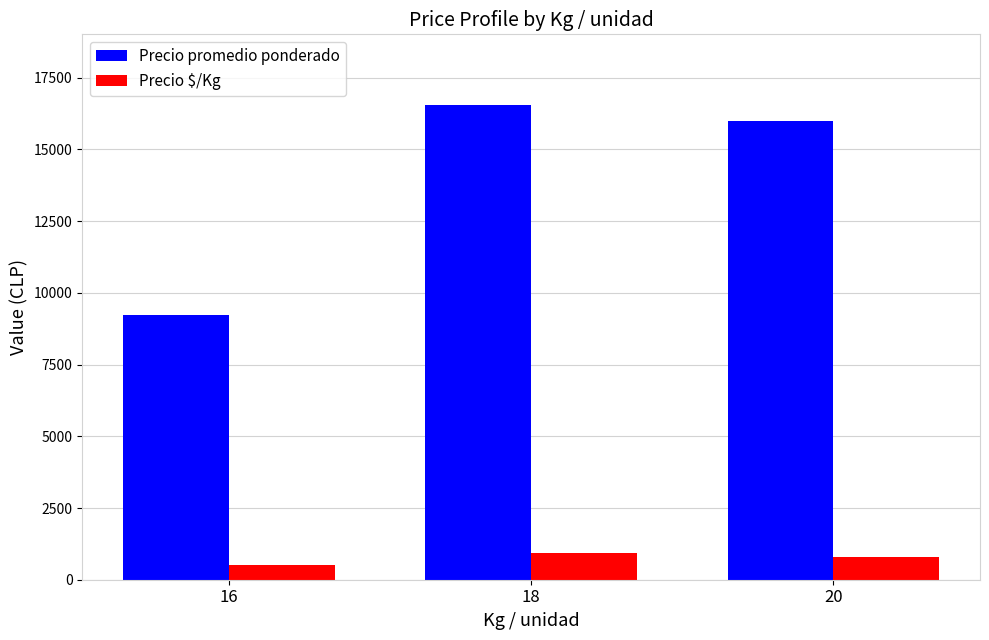

Which series has the largest total across all categories?

Precio promedio ponderado